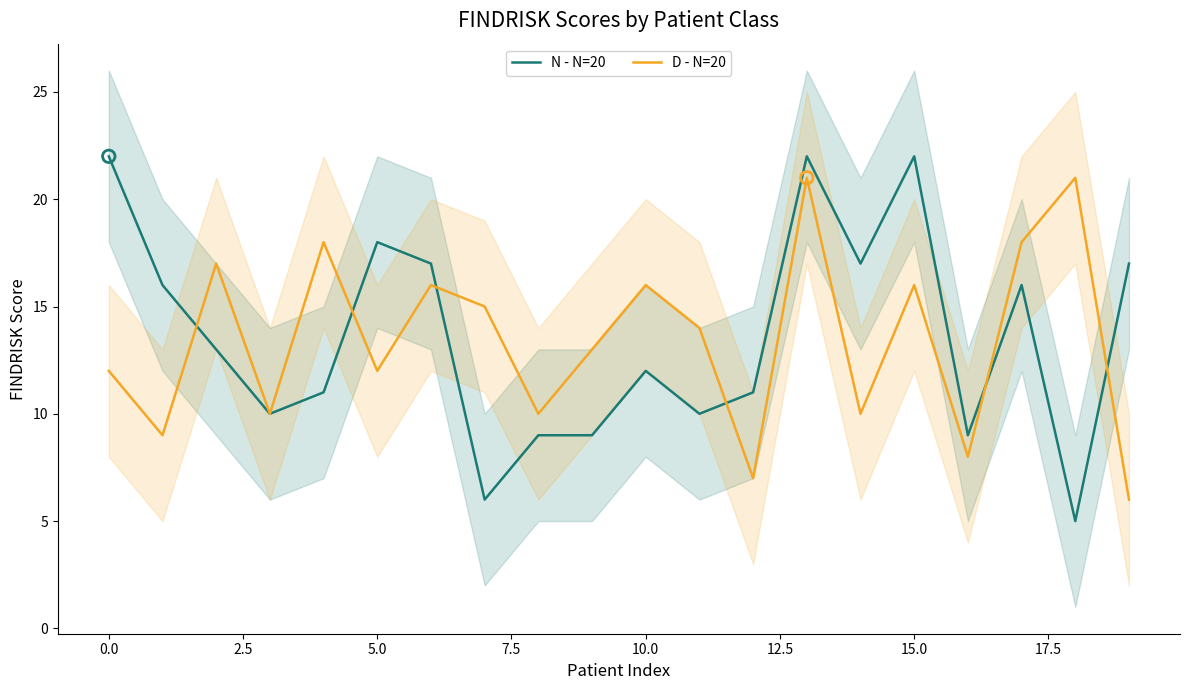

Which series reaches the minimum Y coordinate?

N - N=20